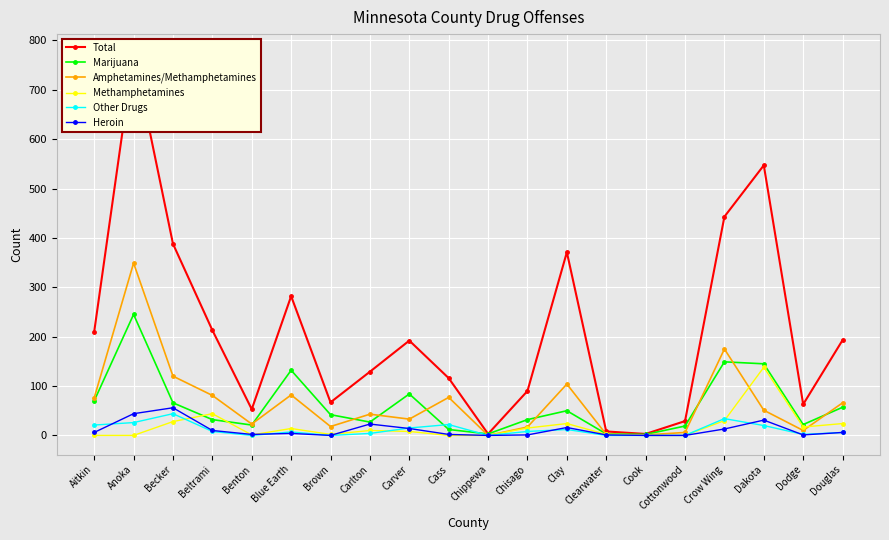

Reading left to right, transcribe all the data shown in this chart.

Total: 210	774	388	213	53	282	67	129	192	116	3	90	371	8	3	29	443	547	63	193
Marijuana: 70	245	66	32	21	132	42	27	84	12	3	32	50	3	2	19	149	145	22	57
Amphetamines/Methamphetamines: 76	349	120	81	23	82	18	43	33	77	0	17	104	2	1	6	175	51	10	66
Methamphetamines: 0	0	28	44	1	14	2	10	8	0	0	15	24	2	0	0	30	138	17	24
Other Drugs: 21	26	44	8	0	7	0	4	15	22	0	8	12	0	0	0	34	20	2	6
Heroin: 6	44	56	10	2	4	0	23	14	2	0	1	16	1	0	0	13	31	1	6